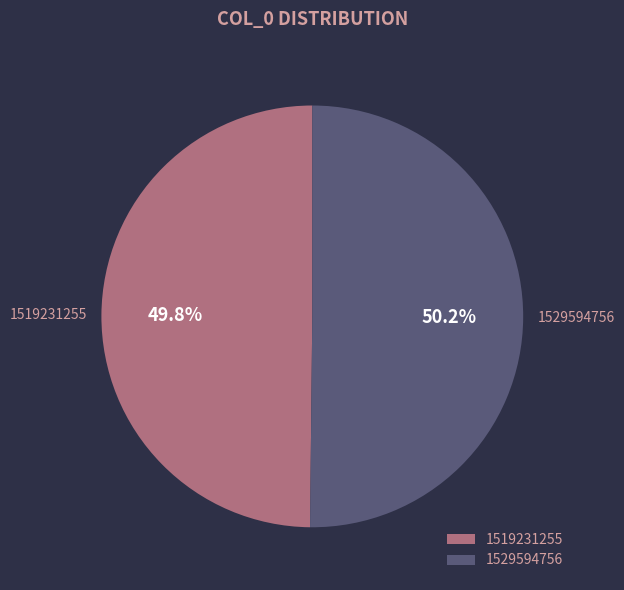

To the nearest percent, what is the combined percentage of 1529594756 and 1519231255?

100%